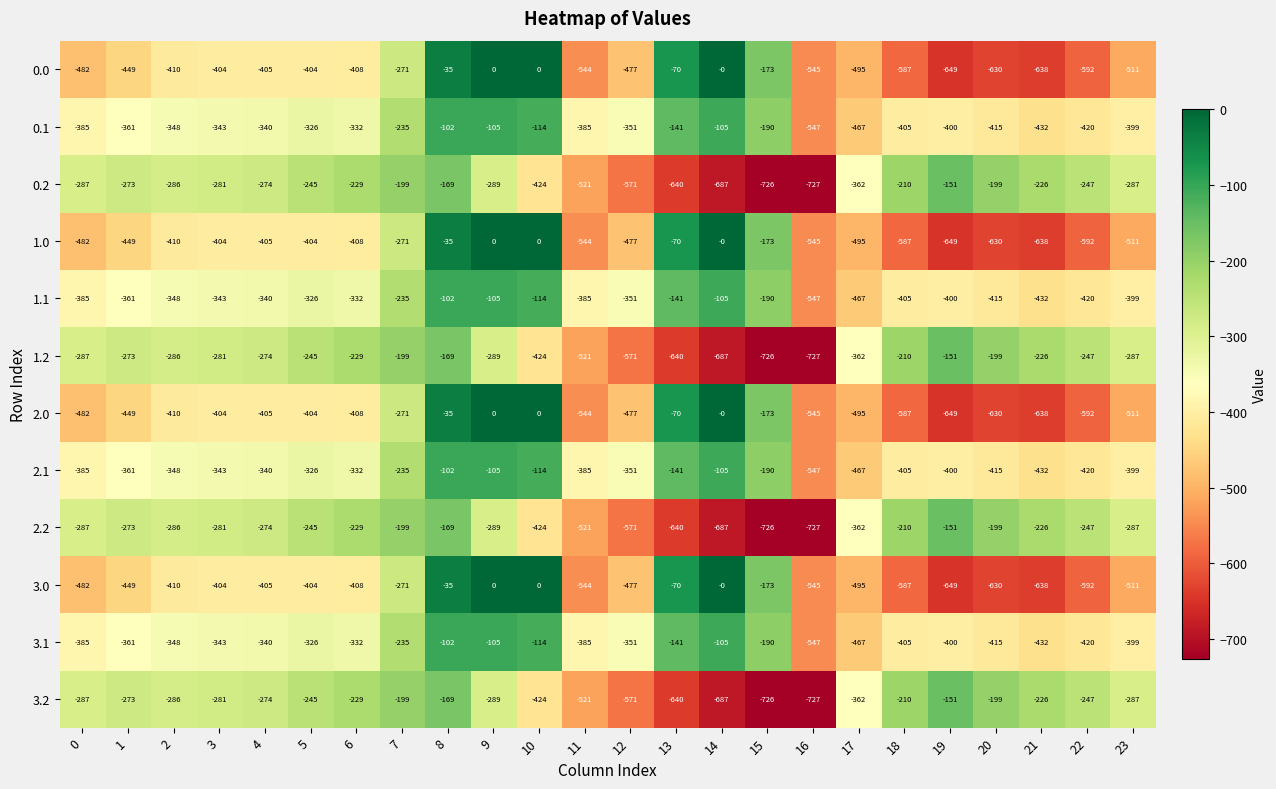

What value does the 2.2 series have at 12, to the nearest 50?

-550